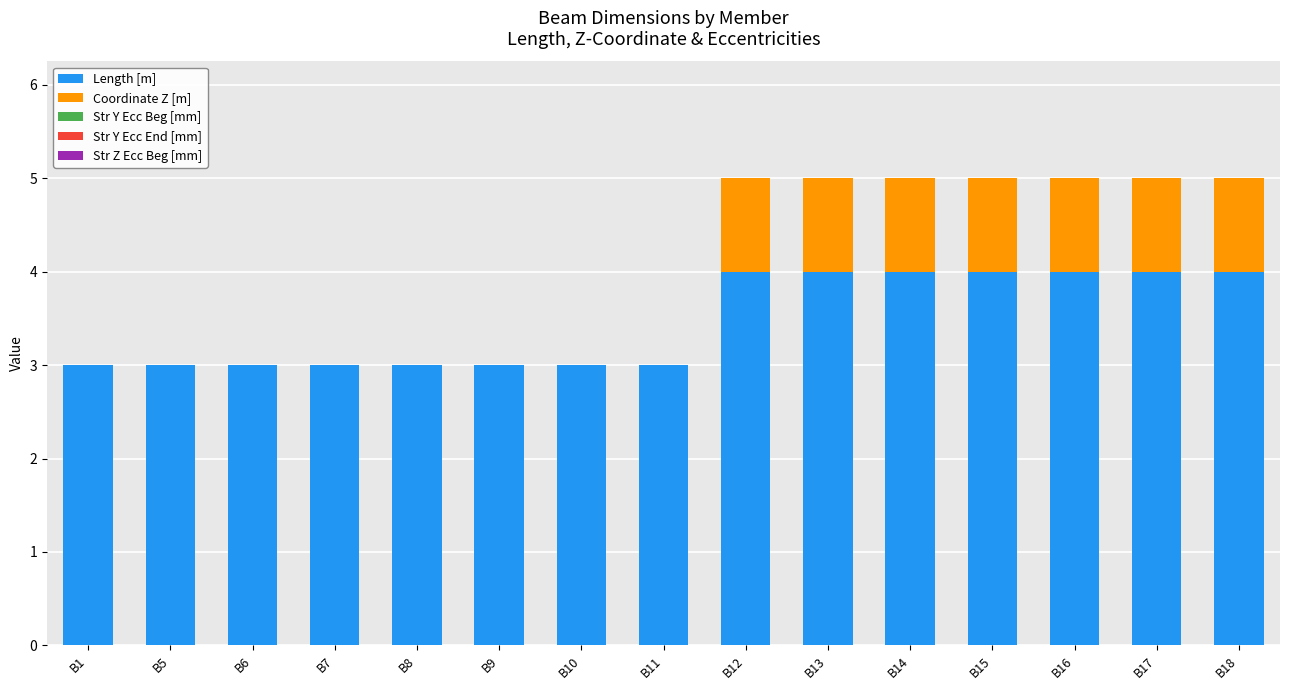

Are the bars grouped side by side (vs. stacked)?

No